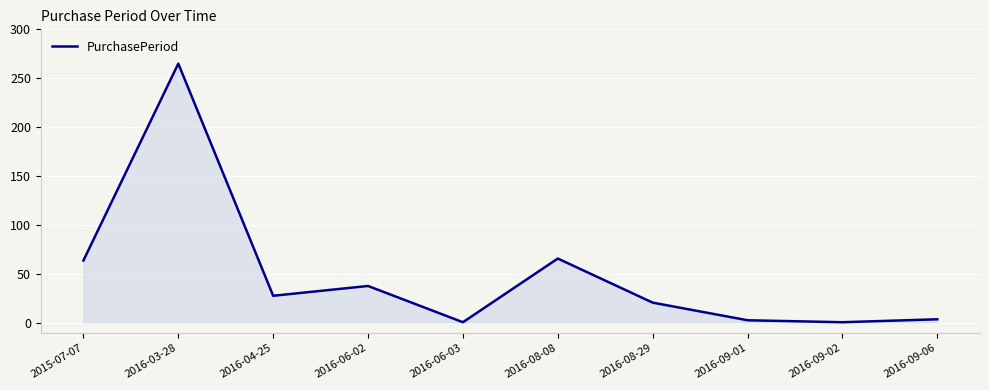

True or false: the data has more than 2 interior local peaks.

True